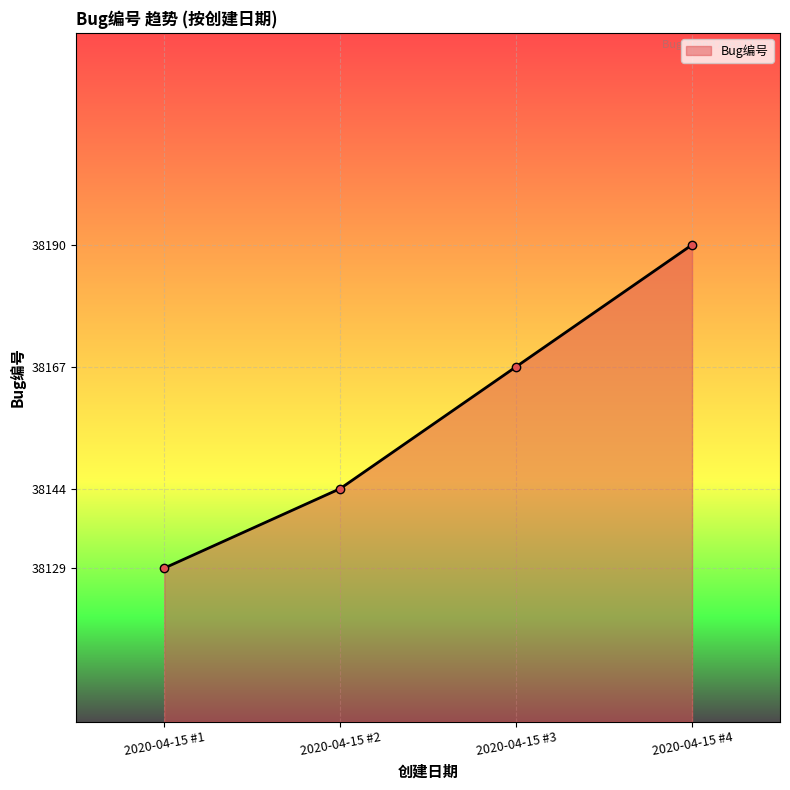

Reading left to right, extract all data points from this chart.

38129	38144	38167	38190